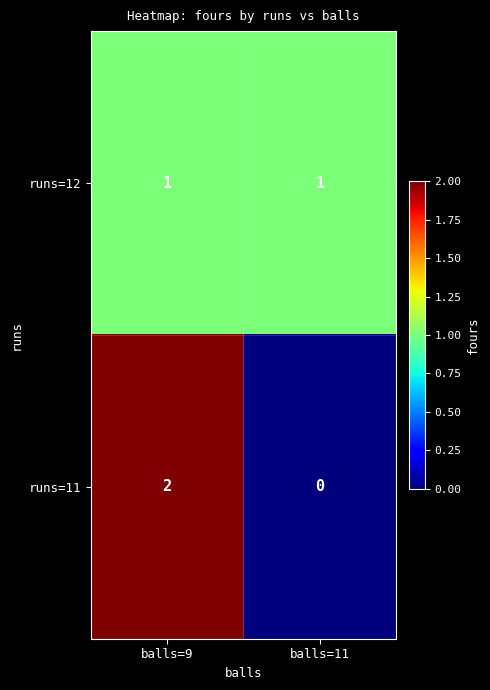

At which category is the sum across all series the highest?

balls=9